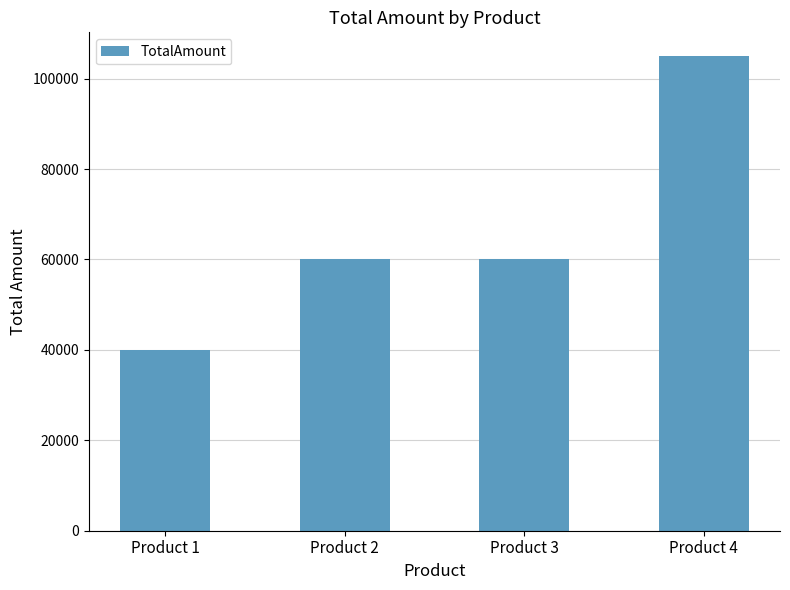

How many bars are there in total?

4